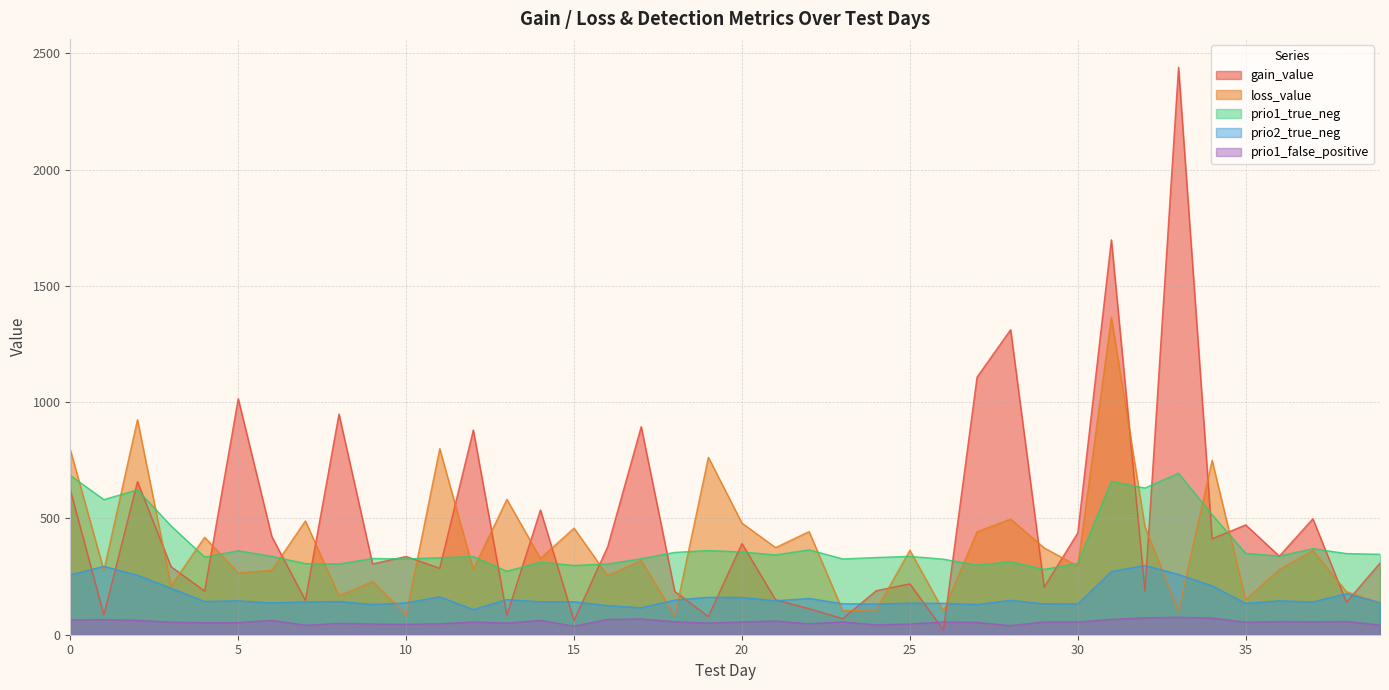

Which label corresponds to the largest value in the chart?

33